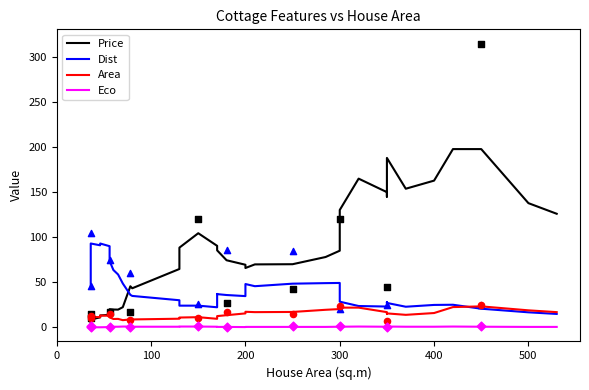

Which series has the largest total across all categories?

Price